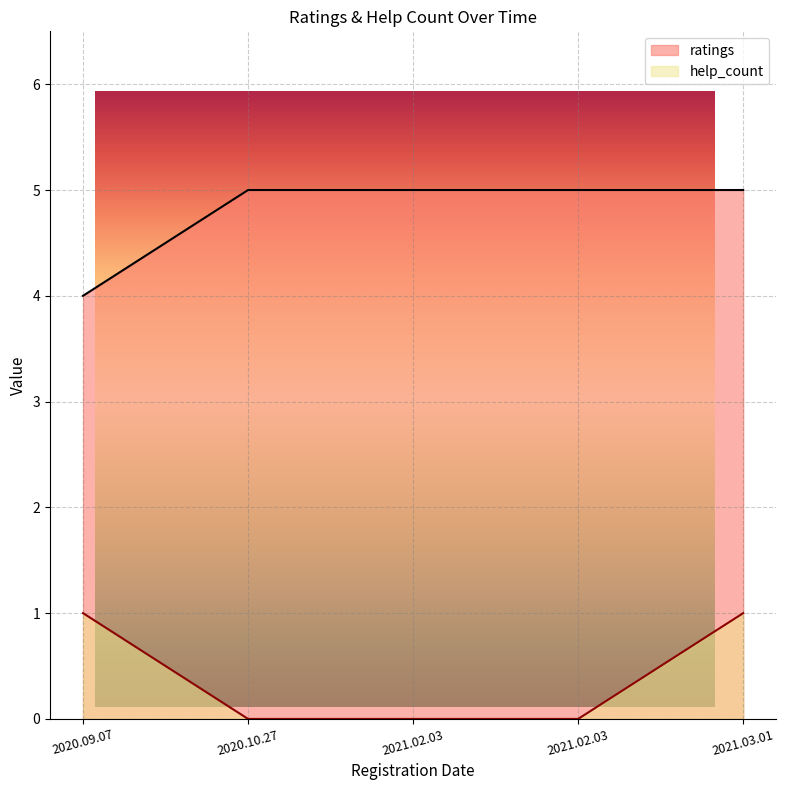

True or false: ratings and help_count cross at least once.

False